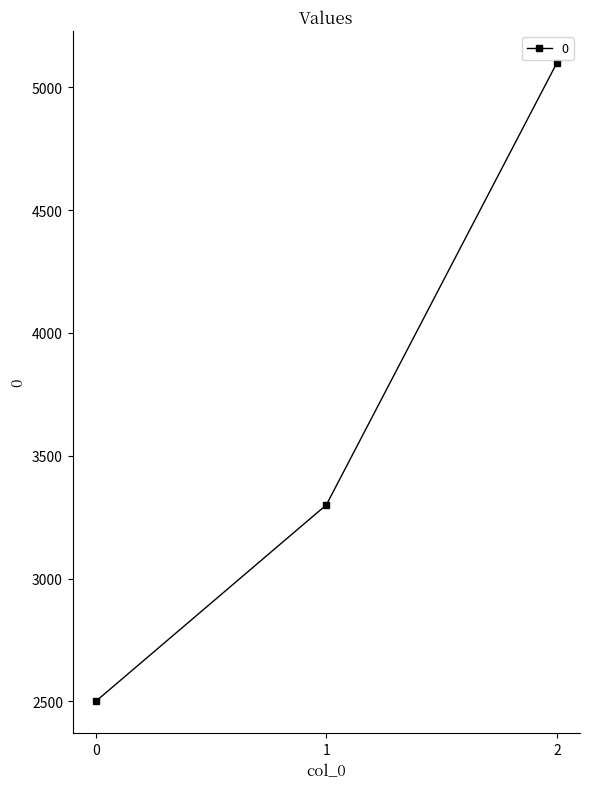

Reading left to right, list all the values displayed in this chart.

2500	3300	5100